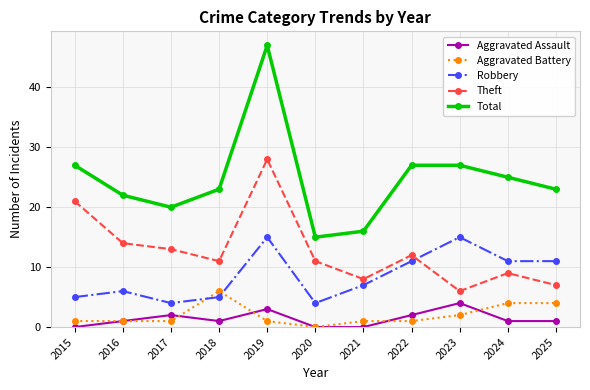

What is the total value across all series at 2023?

54